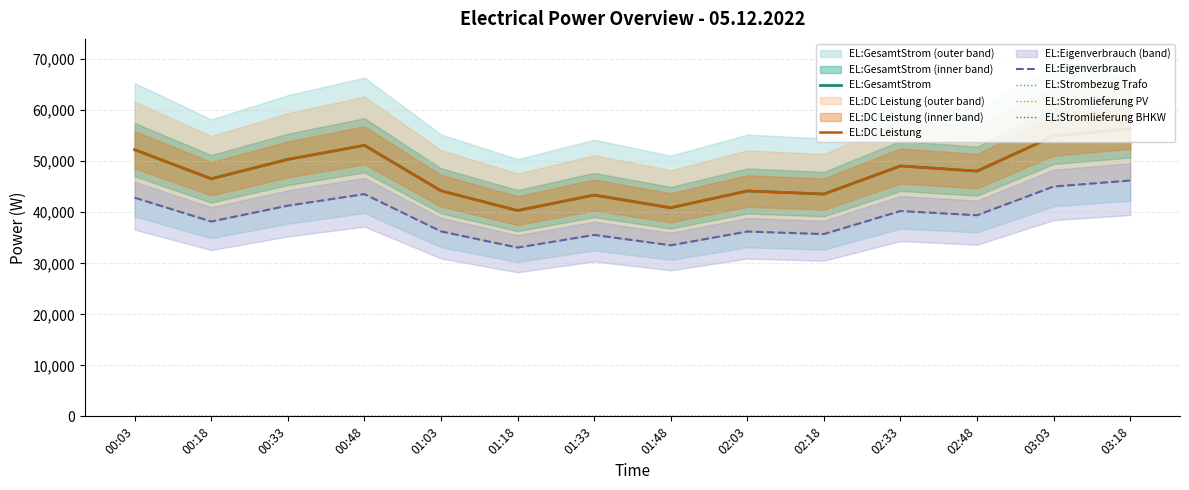

Reading left to right, list all the values displayed in this chart.

EL:GesamtStrom: 00:03=52267.0	00:18=46571.0	00:33=50368.0	00:48=53127.0	01:03=44218.0	01:18=40344.0	01:33=43373.0	01:48=40892.0	02:03=44182.0	02:18=43577.0	02:33=49084.0	02:48=48076.0	03:03=54943.0	03:18=56375.0
EL:DC Leistung: 00:03=52267.0	00:18=46571.0	00:33=50368.0	00:48=53127.0	01:03=44218.0	01:18=40344.0	01:33=43373.0	01:48=40892.0	02:03=44182.0	02:18=43577.0	02:33=49084.0	02:48=48076.0	03:03=54943.0	03:18=56375.0
EL:Eigenverbrauch: 00:03=42858.9	00:18=38188.2	00:33=41301.8	00:48=43564.1	01:03=36258.8	01:18=33082.1	01:33=35565.9	01:48=33531.4	02:03=36229.2	02:18=35733.1	02:33=40248.9	02:48=39422.3	03:03=45053.3	03:18=46227.5
EL:Strombezug Trafo: 00:03=0.0	00:18=0.0	00:33=0.0	00:48=0.0	01:03=0.0	01:18=0.0	01:33=0.0	01:48=0.0	02:03=0.0	02:18=0.0	02:33=0.0	02:48=0.0	03:03=0.0	03:18=0.0
EL:Stromlieferung PV: 00:03=0.0	00:18=0.0	00:33=0.0	00:48=0.0	01:03=0.0	01:18=0.0	01:33=0.0	01:48=0.0	02:03=0.0	02:18=0.0	02:33=0.0	02:48=0.0	03:03=0.0	03:18=0.0
EL:Stromlieferung BHKW: 00:03=0.0	00:18=0.0	00:33=0.0	00:48=0.0	01:03=0.0	01:18=0.0	01:33=0.0	01:48=0.0	02:03=0.0	02:18=0.0	02:33=0.0	02:48=0.0	03:03=0.0	03:18=0.0